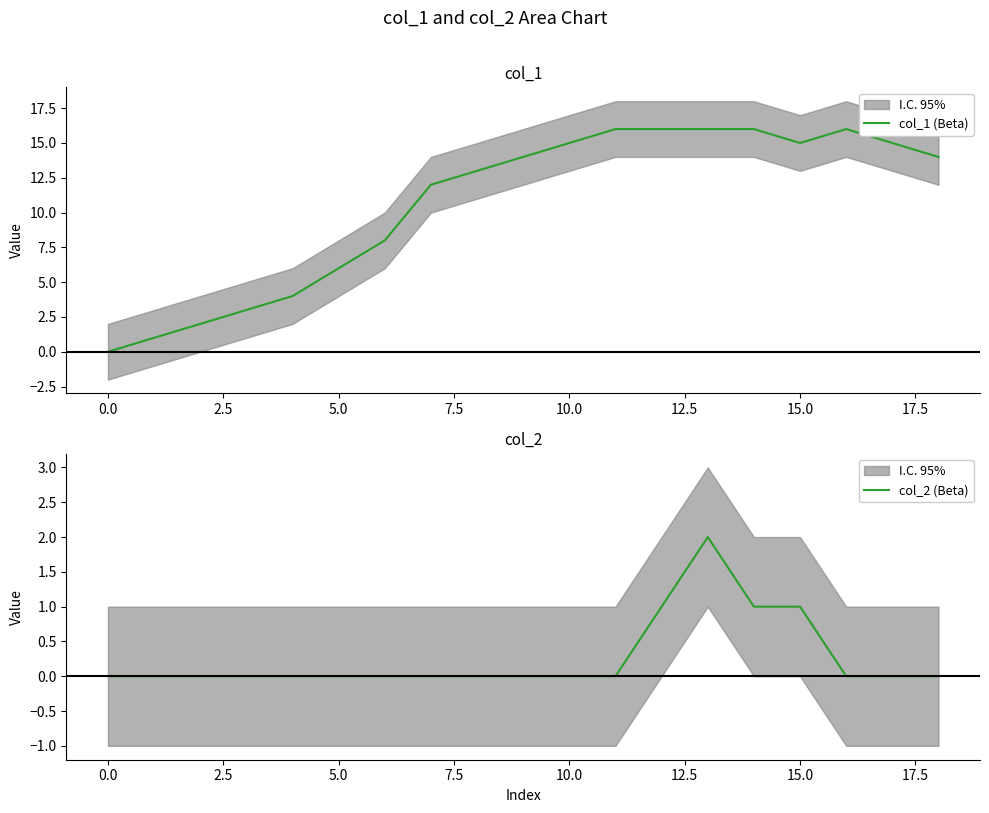

Which series changed the most between 2.5 and 10?

col_1 (Beta)